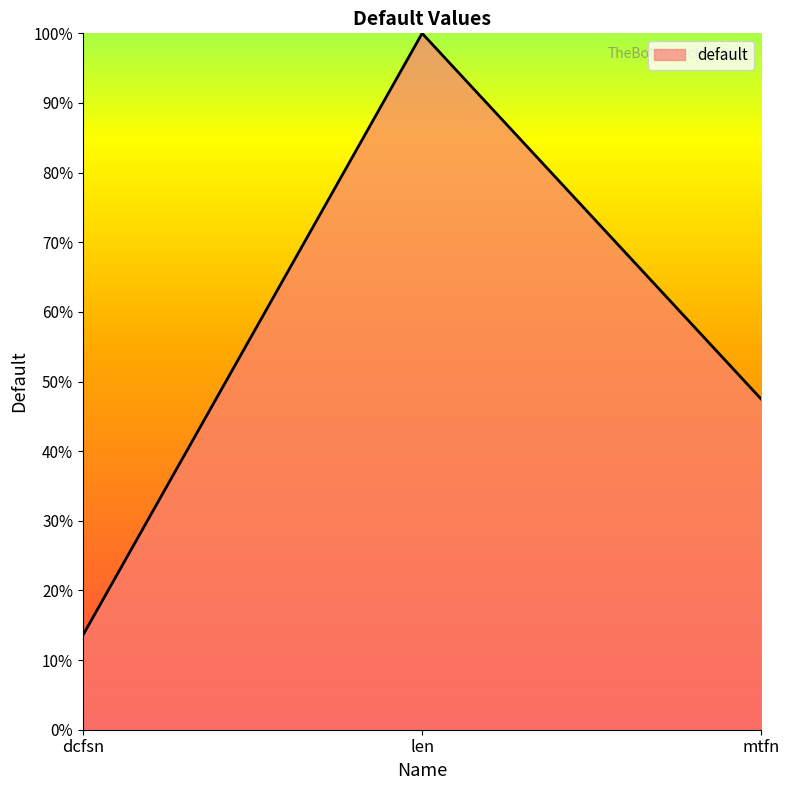

What is the change in value from dcfsn to mtfn?

+33.9